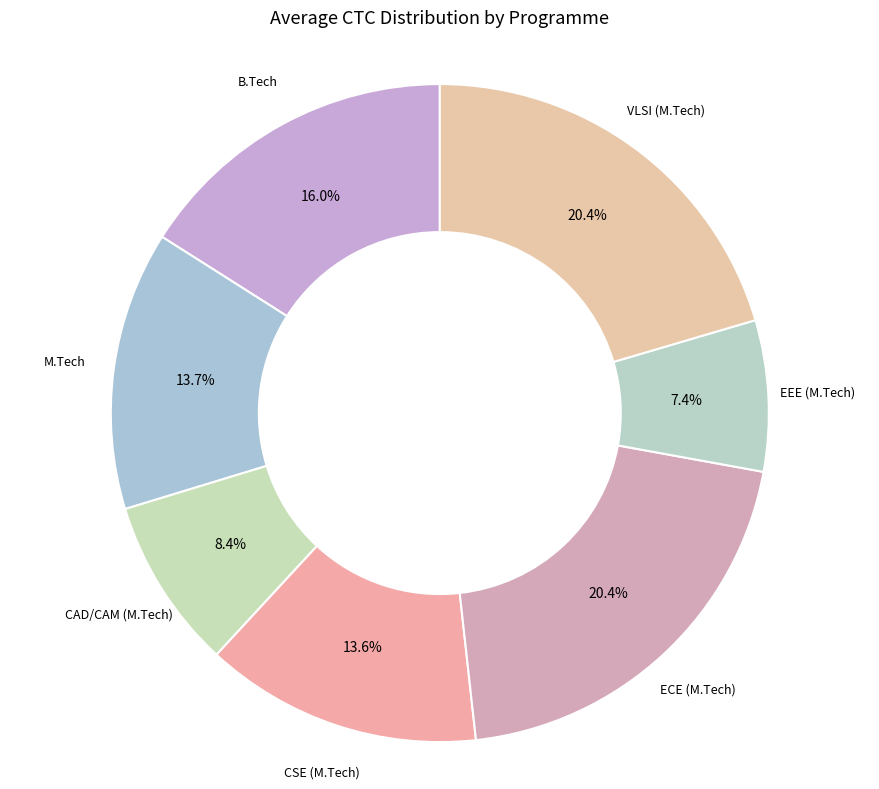

Does any single category account for the majority?

No